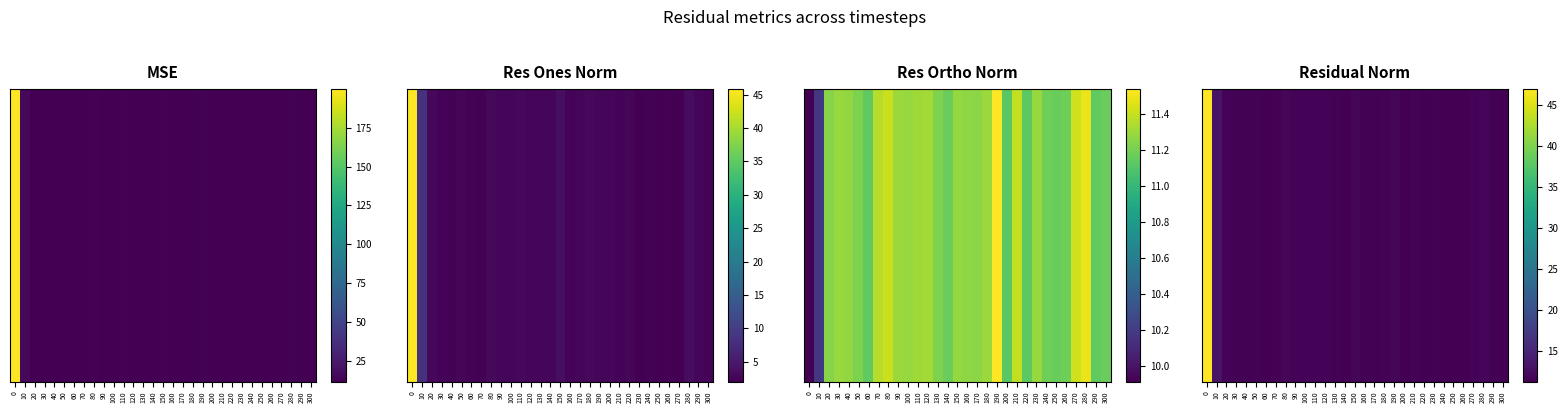

What is the ratio of the value at 90 to the value at 120?

1.0